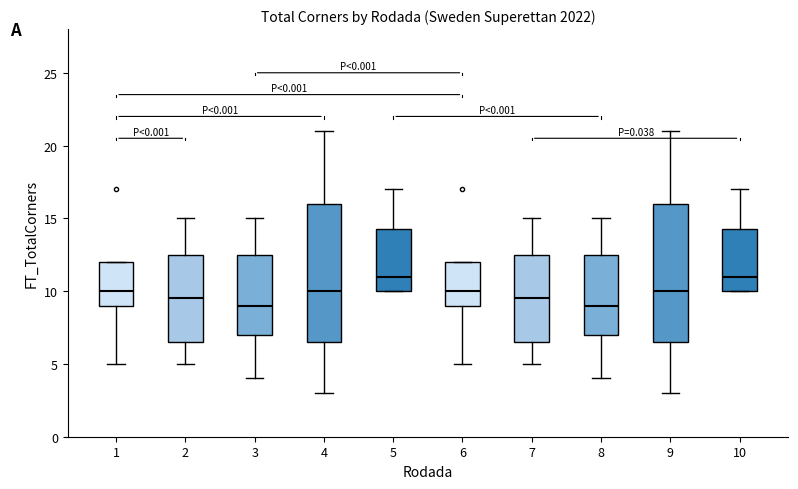

Where is the upper edge of the box at x = 3 on the y-axis? The values are not printed on the chart, so give them approximately, as read against the axis.

12.5